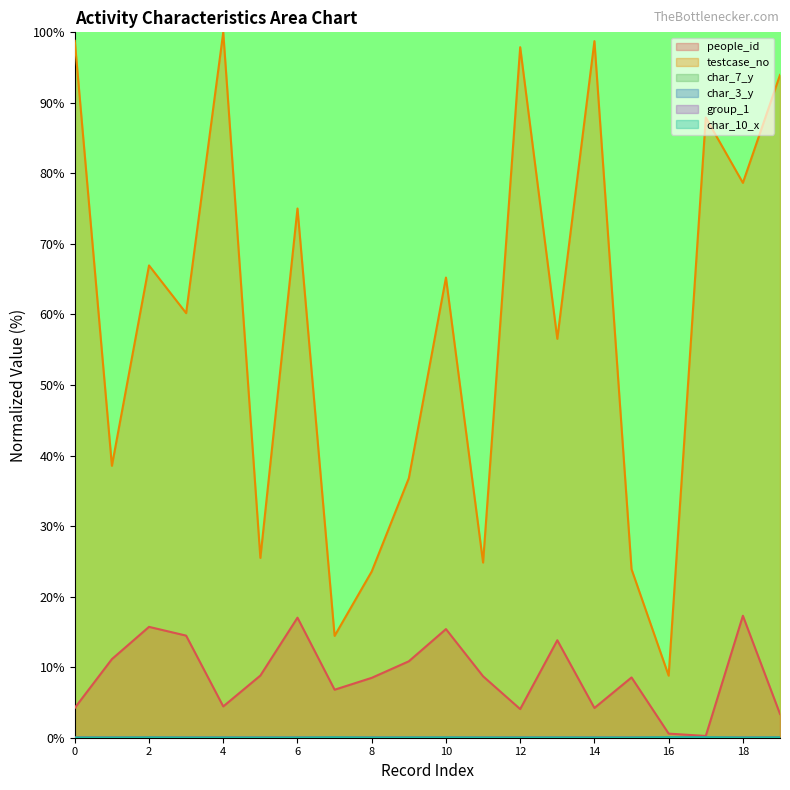

Reading left to right, list all the values displayed in this chart.

people_id: 0=4.2	1=11.1	2=15.7	3=14.5	4=4.4	5=8.8	6=17.0	7=6.8	8=8.5	9=10.8	10=15.4	11=8.7	12=4.1	13=13.8	14=4.2	15=8.5	16=0.6	17=0.3	18=17.3	19=3.4
testcase_no: 0=98.8	1=38.6	2=67.0	3=60.2	4=100.0	5=25.5	6=75.0	7=14.4	8=23.6	9=36.8	10=65.2	11=24.8	12=97.9	13=56.6	14=98.8	15=23.9	16=8.8	17=87.9	18=78.7	19=94.0
char_7_y: 0=0.0	1=0.0	2=0.0	3=0.0	4=0.0	5=0.0	6=0.0	7=0.0	8=0.0	9=0.0	10=0.0	11=0.0	12=0.0	13=0.0	14=0.0	15=0.0	16=0.0	17=0.0	18=0.0	19=0.0
char_3_y: 0=0.0	1=0.0	2=0.0	3=0.0	4=0.0	5=0.0	6=0.0	7=0.0	8=0.0	9=0.0	10=0.0	11=0.0	12=0.0	13=0.0	14=0.0	15=0.0	16=0.0	17=0.0	18=0.0	19=0.0
group_1: 0=0.0	1=0.0	2=0.0	3=0.0	4=0.0	5=0.0	6=0.0	7=0.0	8=0.0	9=0.0	10=0.0	11=0.0	12=0.0	13=0.0	14=0.0	15=0.0	16=0.0	17=0.0	18=0.0	19=0.0
char_10_x: 0=0.0	1=0.0	2=0.0	3=0.0	4=0.0	5=0.0	6=0.0	7=0.0	8=0.0	9=0.0	10=0.0	11=0.0	12=0.0	13=0.0	14=0.0	15=0.0	16=0.1	17=0.1	18=0.0	19=0.0